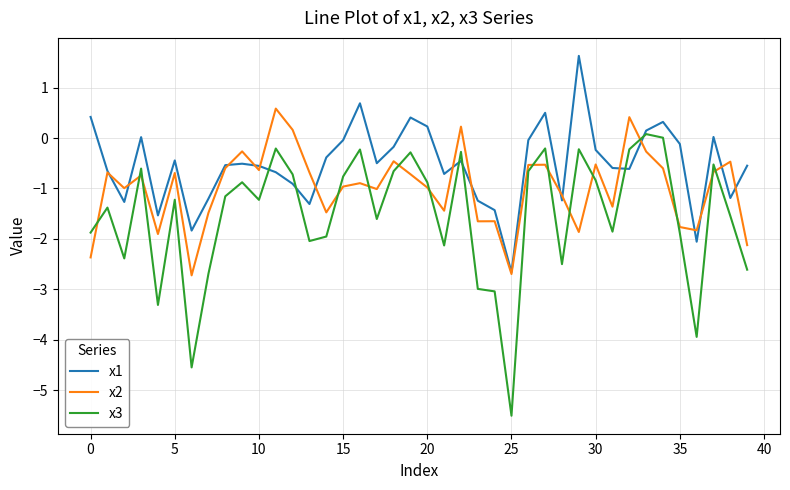

What is the minimum value for x1?

-2.7